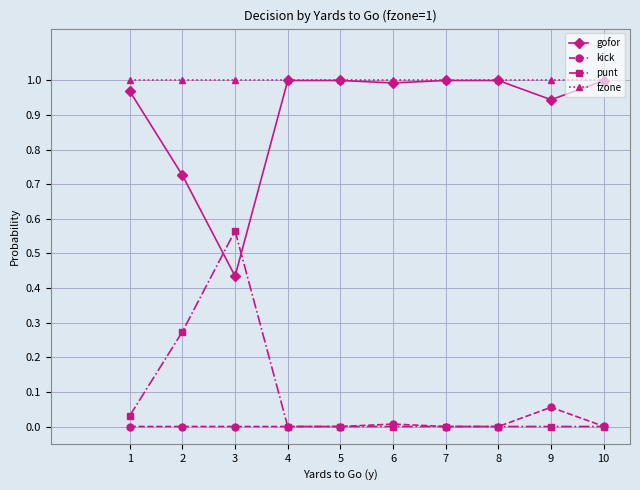

Is the value of fzone at 4 greater than the value of kick at 10?

Yes